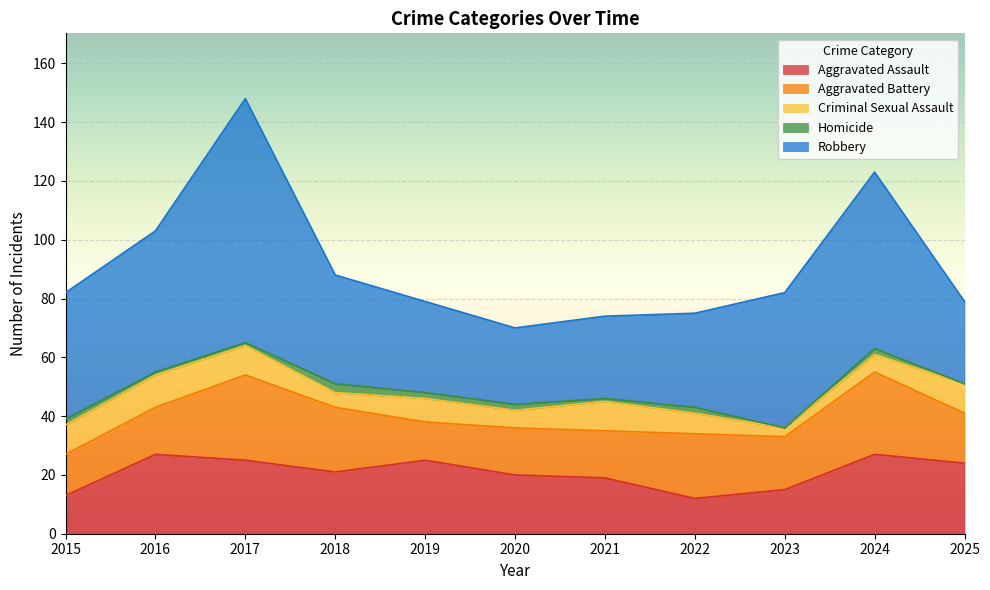

Reading right to left, transcribe all the data shown in this chart.

Aggravated Assault: 24	27	15	12	19	20	25	21	25	27	13
Aggravated Battery: 17	28	18	22	16	16	13	22	29	16	14
Criminal Sexual Assault: 10	6	3	7	10	6	8	5	10	11	10
Homicide: 0	2	0	2	1	2	2	3	1	1	2
Robbery: 28	60	46	32	28	26	31	37	83	48	43